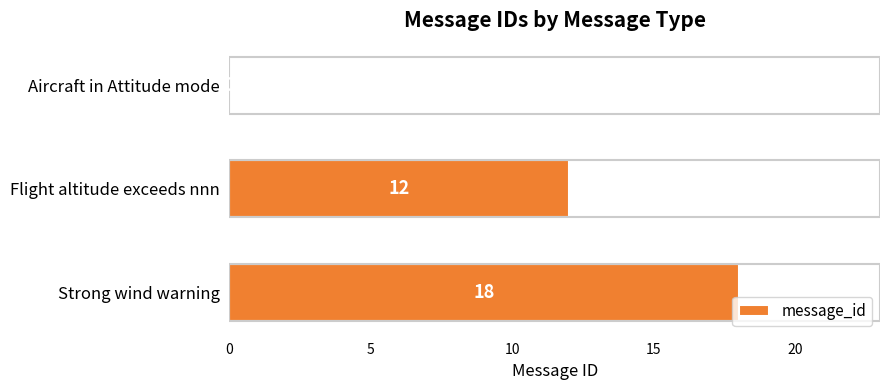

Which has a higher value, Flight altitude exceeds nnn or Aircraft in Attitude mode?

Flight altitude exceeds nnn